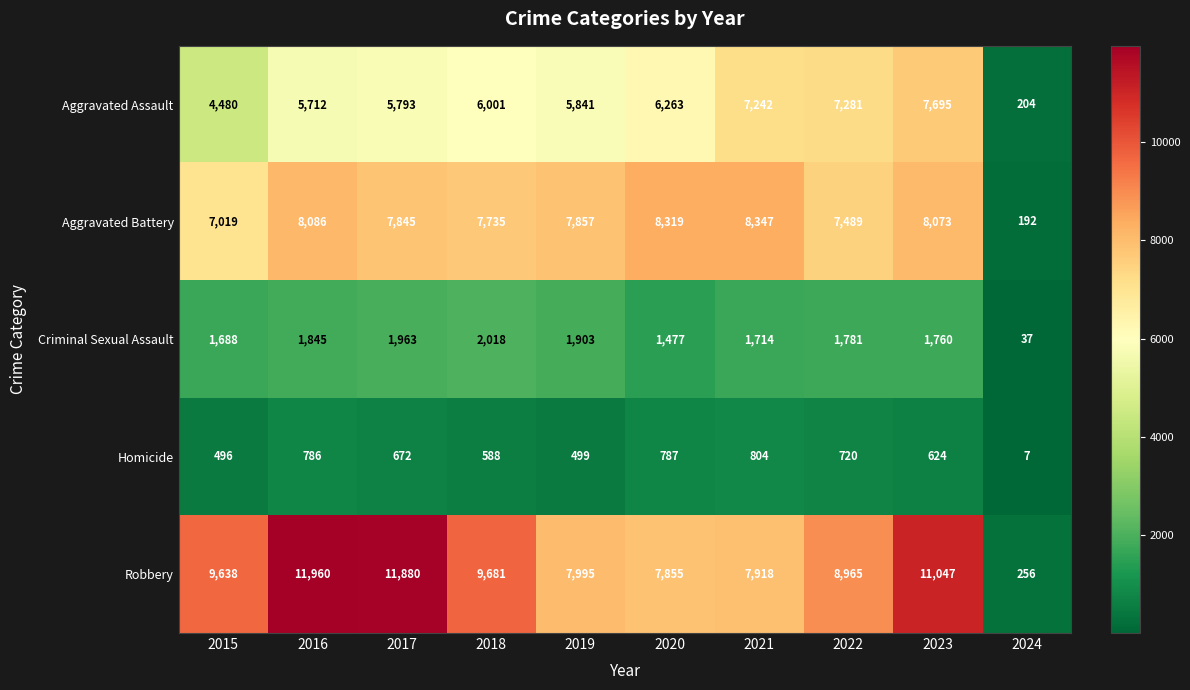

How many distinct data groups are displayed?

5